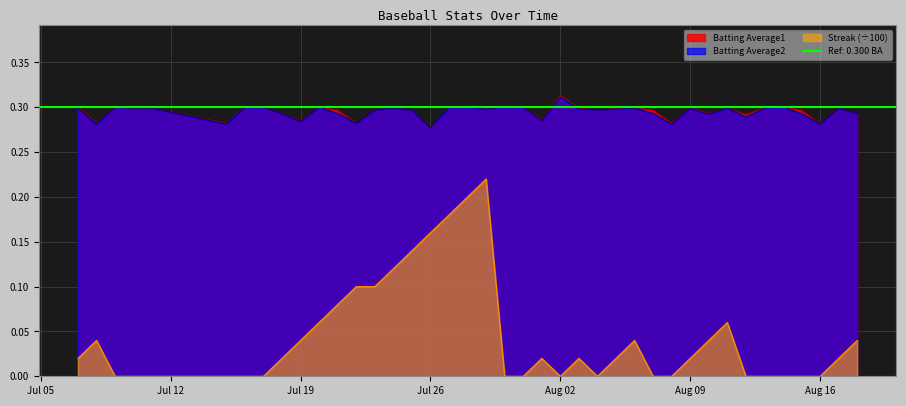

True or false: Batting Average2 and Streak (÷100) intersect in this chart.

False